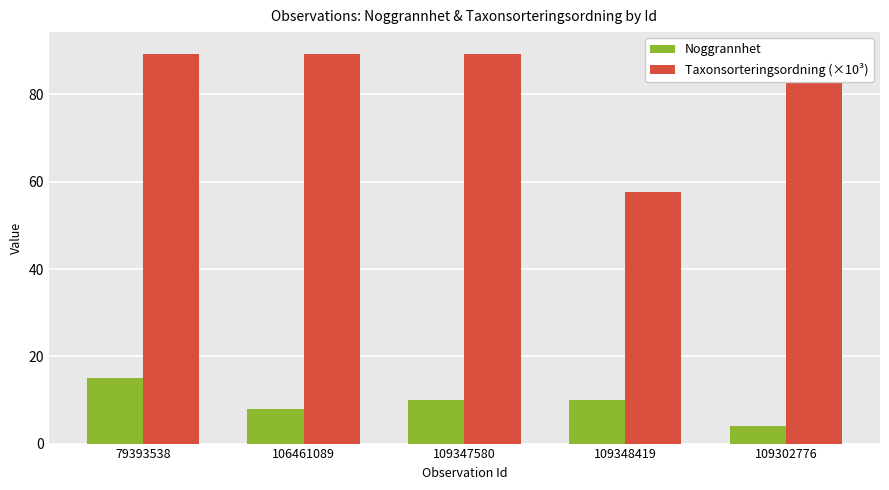

List the labels in order of Noggrannhet value, largest first.

79393538, 109347580, 109348419, 106461089, 109302776